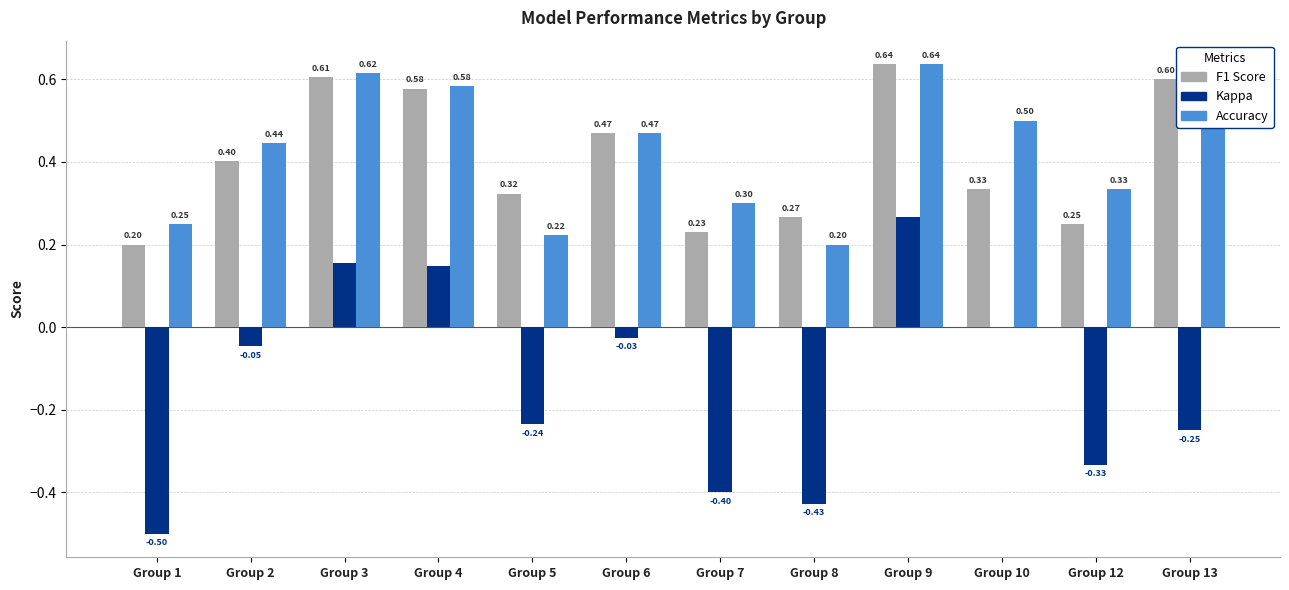

At which category is the sum across all series the highest?

Group 9